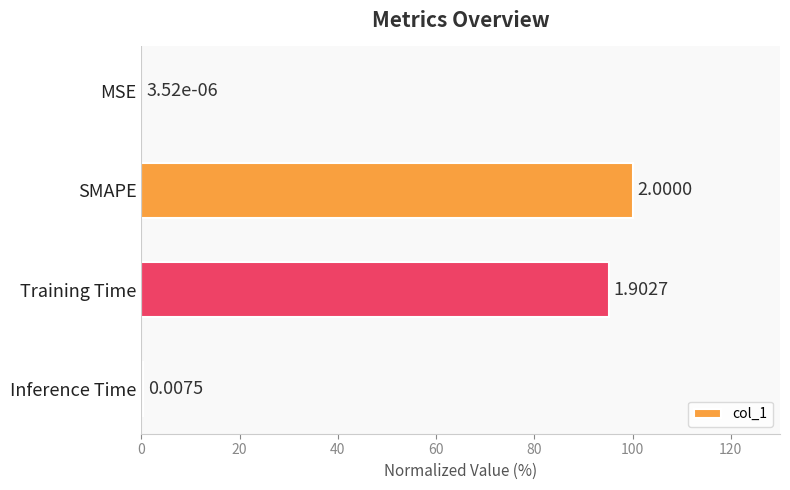

What is the sum of all values?

195.5